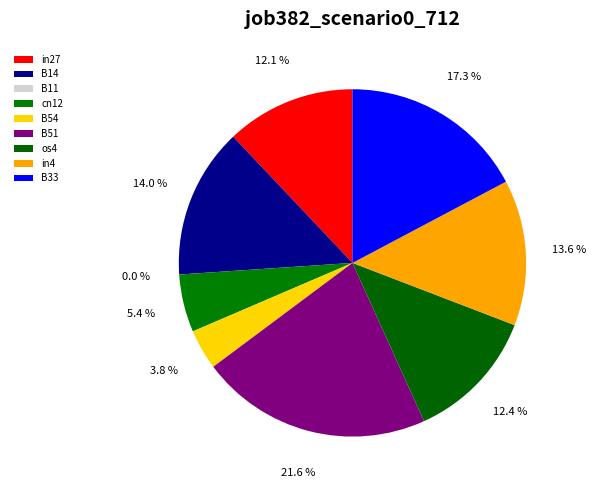

What percentage is the B33 slice, to the nearest percent?

17%